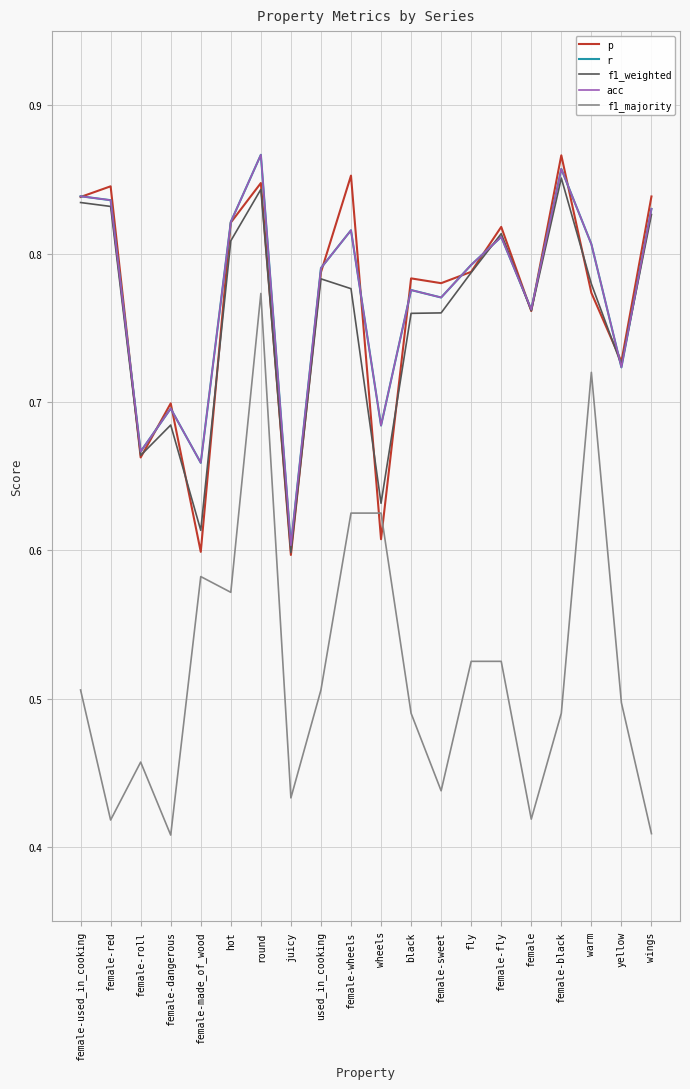

What is the difference between the highest and lowest values at wheels?

0.1